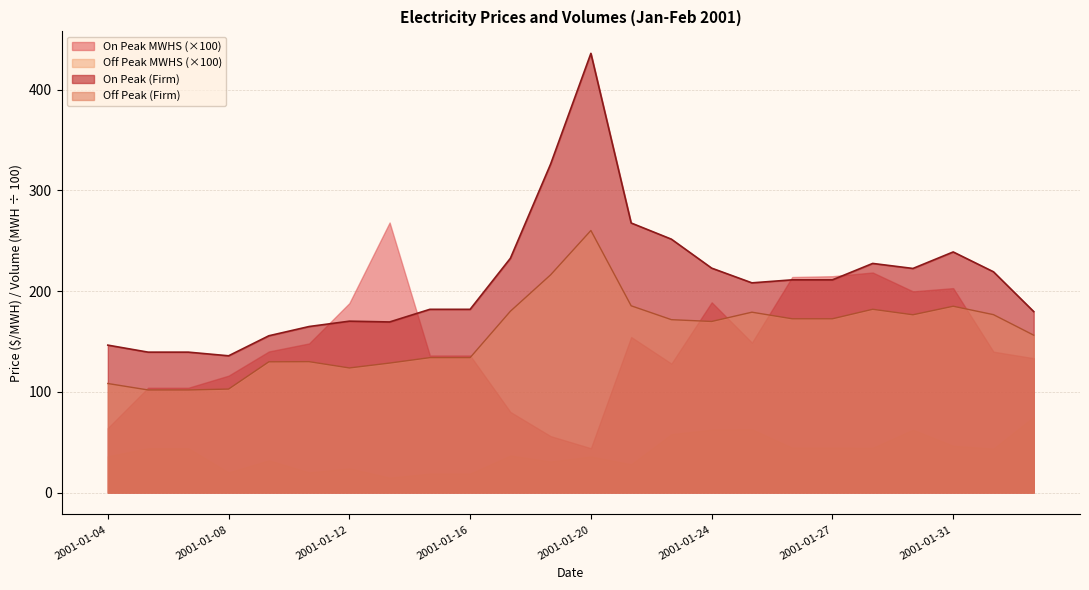

True or false: On Peak (Firm) and Off Peak (Firm) cross at least once.

False